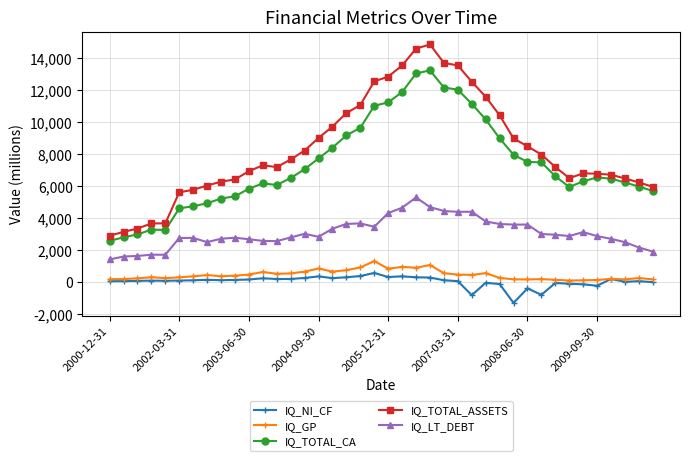

True or false: IQ_GP and IQ_LT_DEBT intersect in this chart.

False